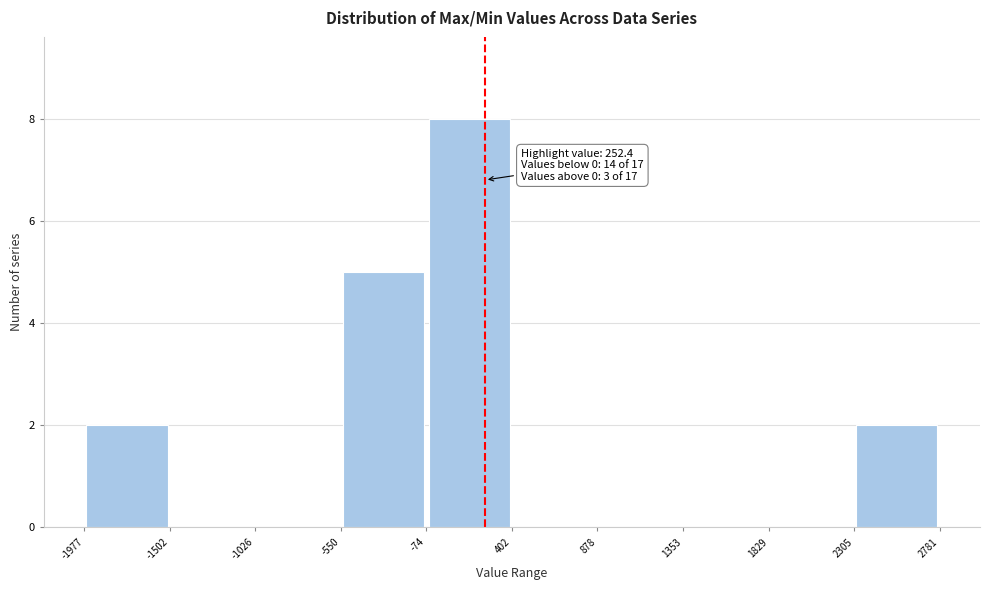

Over which range of the x-axis is the bar tallest?

-74 to 402